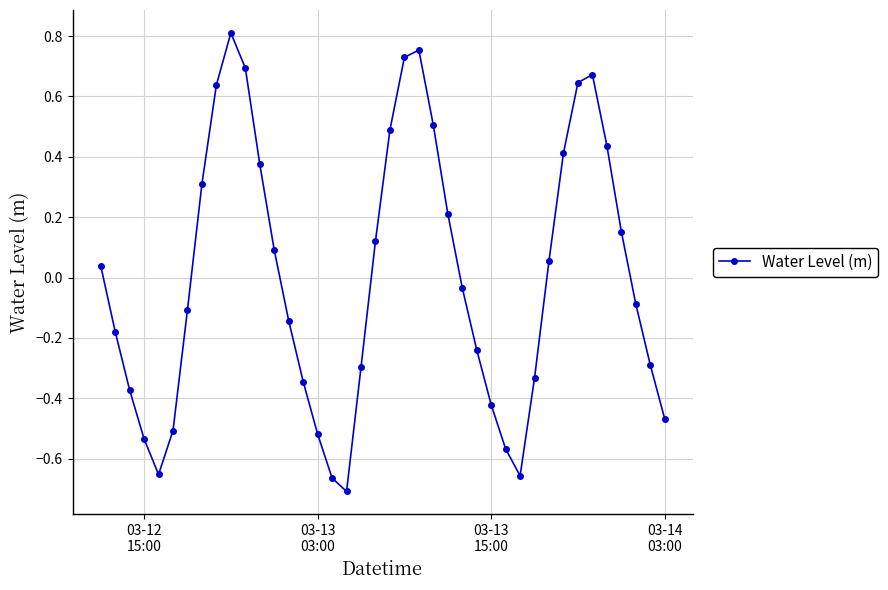

How many points are lower than both their immediate neighbors (excluding endpoints)?

3